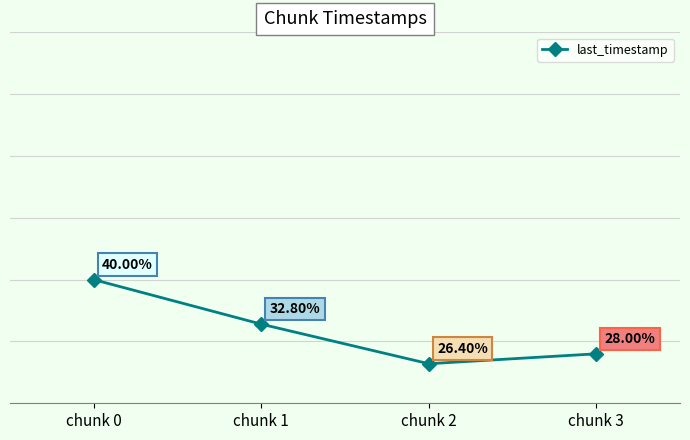

Between chunk 3 and chunk 2, which is larger?

chunk 3